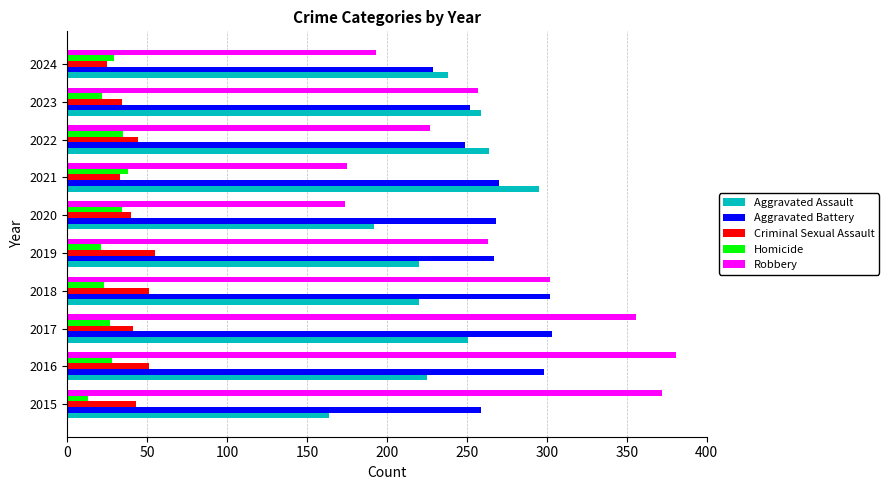

What is the total value across all series at 2021?

811